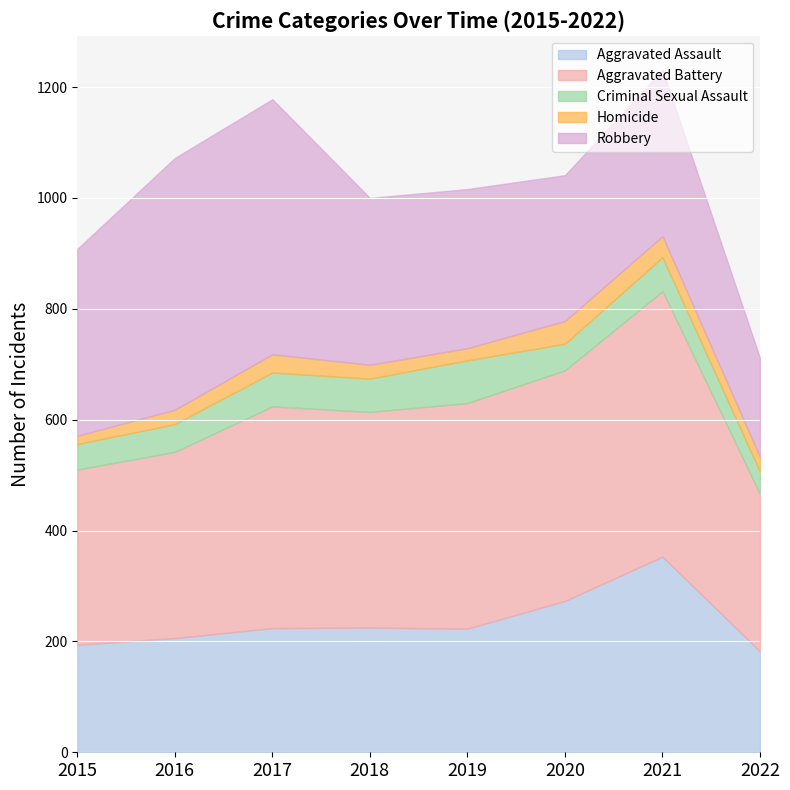

Is it true that Robbery equals 263 at 2020?

True